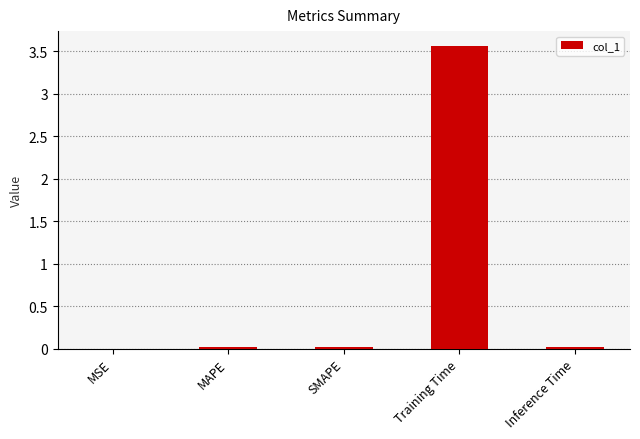

How many series are shown in this chart?

1